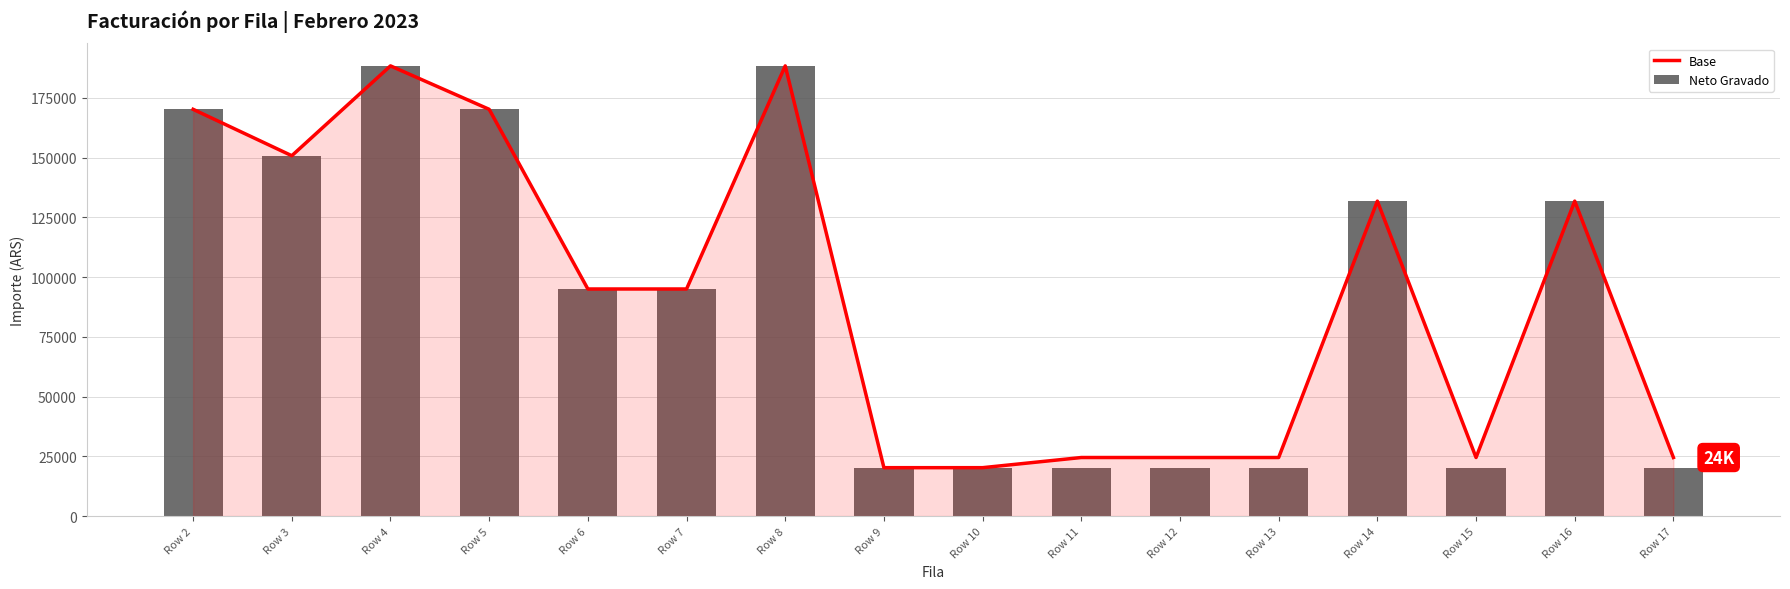

Reading left to right, extract all data points from this chart.

Base: Row 2=170247.9	Row 3=150826.5	Row 4=188429.8	Row 5=170247.9	Row 6=95041.3	Row 7=95041.3	Row 8=188429.8	Row 9=20247.9	Row 10=20247.9	Row 11=24500.0	Row 12=24500.0	Row 13=24500.0	Row 14=131818.2	Row 15=24500.0	Row 16=131818.2	Row 17=24500.0
Neto Gravado: Row 2=170247.9	Row 3=150826.4	Row 4=188429.8	Row 5=170247.9	Row 6=95041.3	Row 7=95041.3	Row 8=188429.8	Row 9=20247.9	Row 10=20247.9	Row 11=20247.9	Row 12=20247.9	Row 13=20247.9	Row 14=131818.2	Row 15=20247.9	Row 16=131818.2	Row 17=20247.9